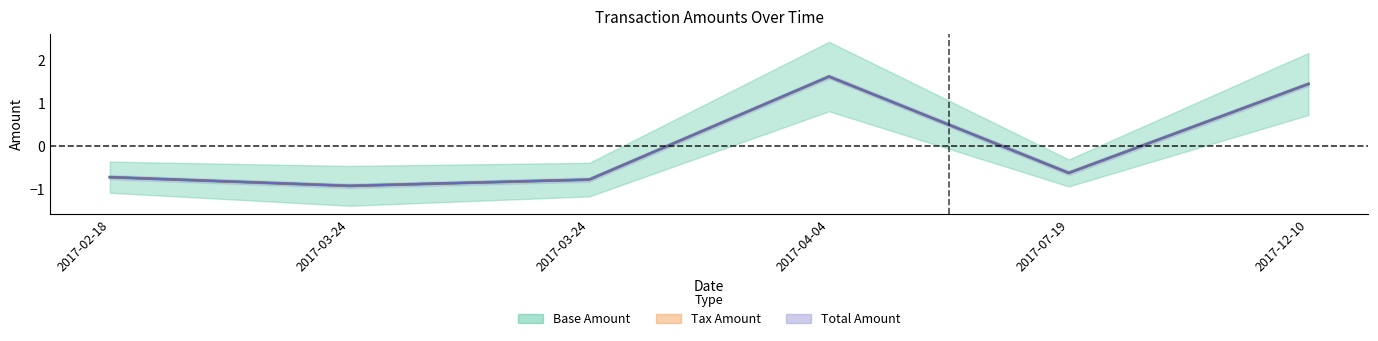

Reading right to left, transcribe all the data shown in this chart.

Base Amount: 1.4	-0.6	1.6	-0.8	-0.9	-0.7
Tax Amount: 1.4	-0.6	1.6	-0.8	-0.9	-0.7
Total Amount: 1.4	-0.6	1.6	-0.8	-0.9	-0.7